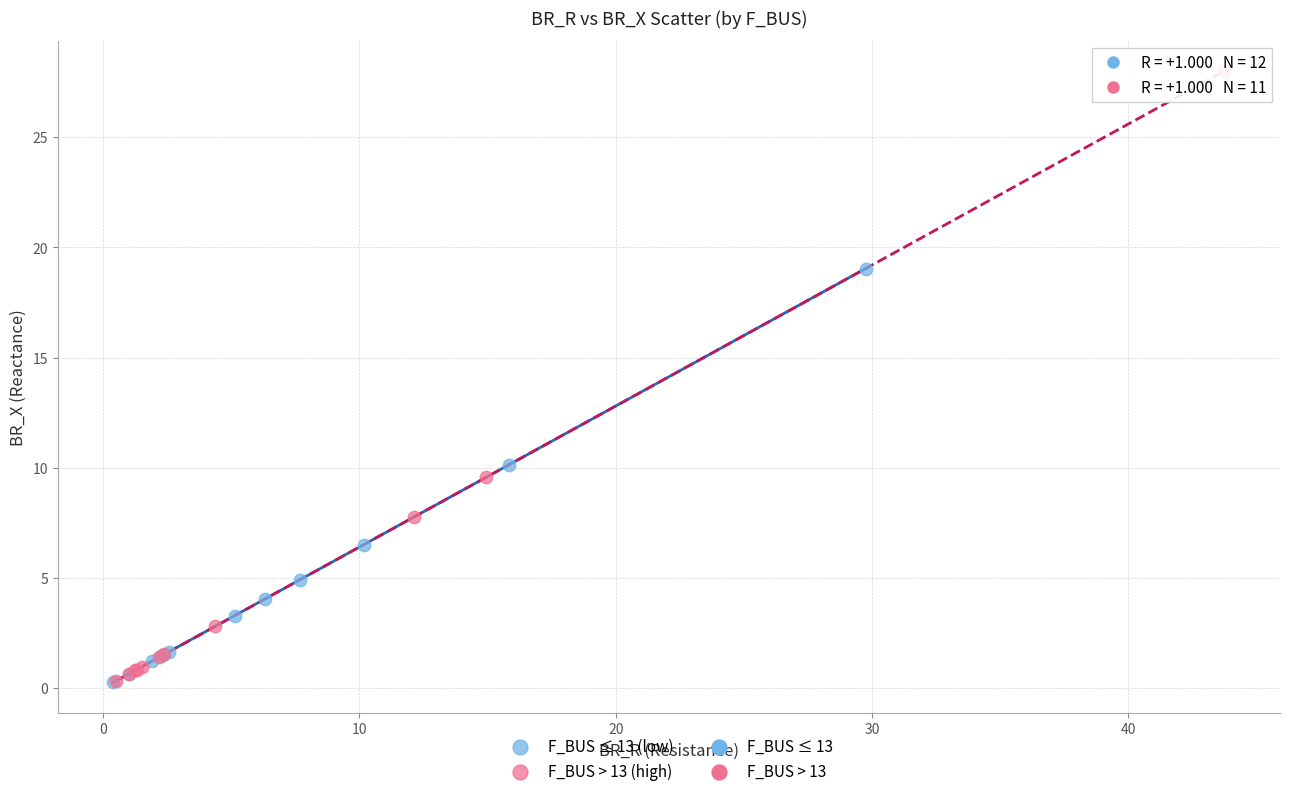

Which series has the largest Y range (max minus min)?

F_BUS > 13 (high)